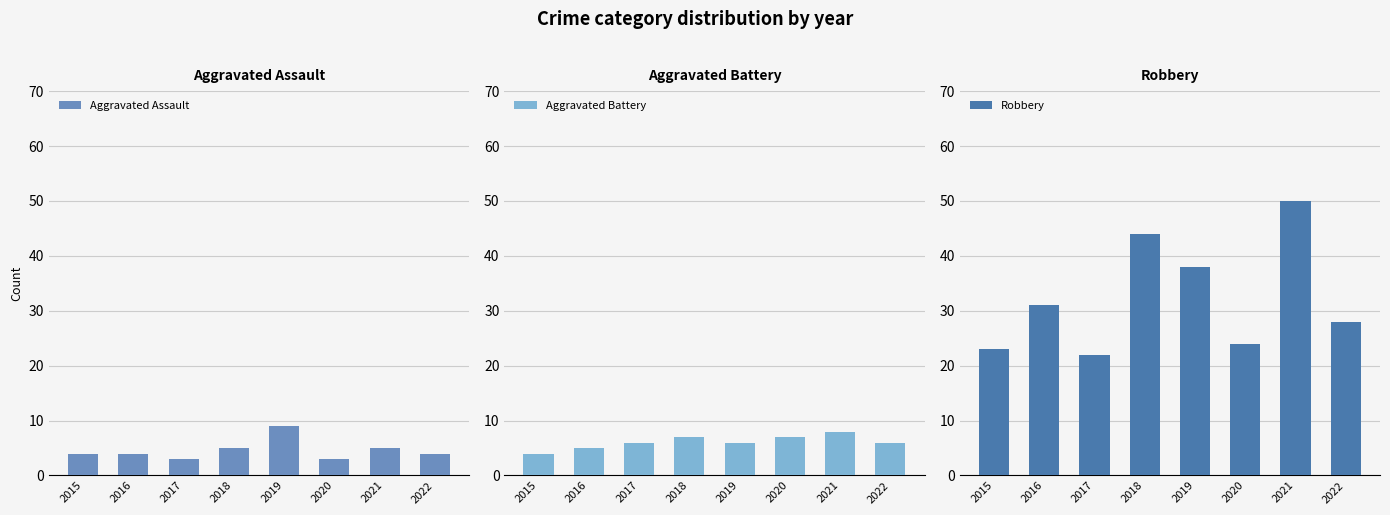

Which series has the widest spread of values?

Robbery